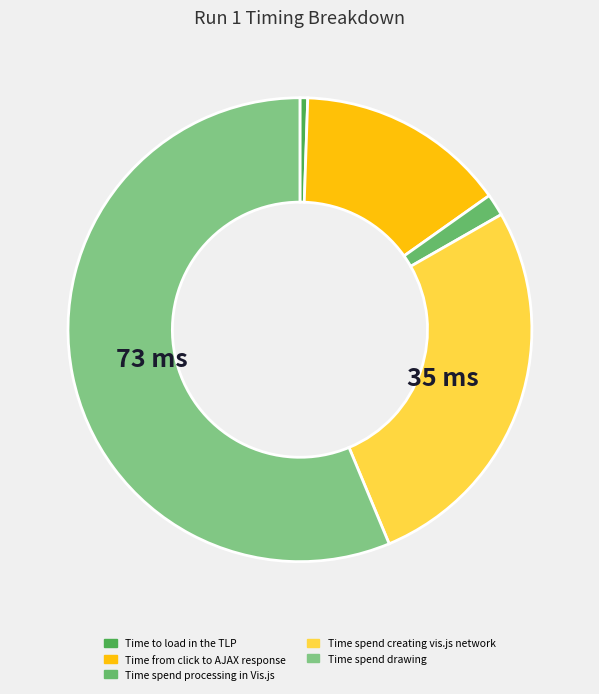

To the nearest percent, what portion does Time spend drawing represent?

56%